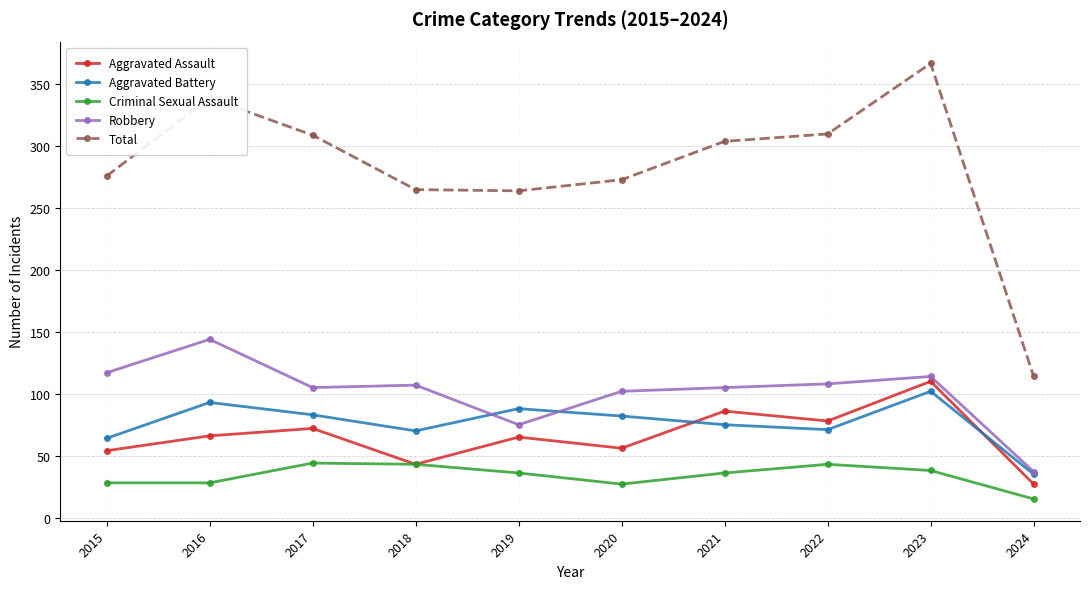

What is the spread (max minus min) of values at 2020?

246